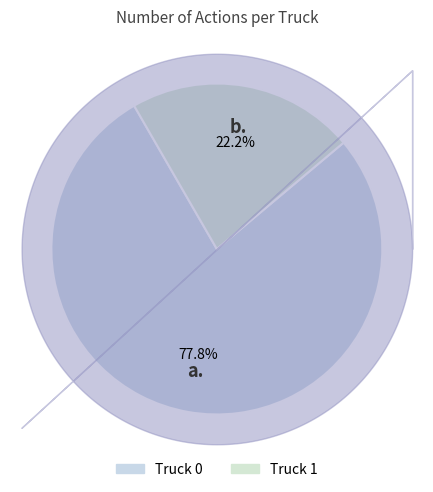

Between Truck 1 and Truck 0, which is larger?

Truck 0